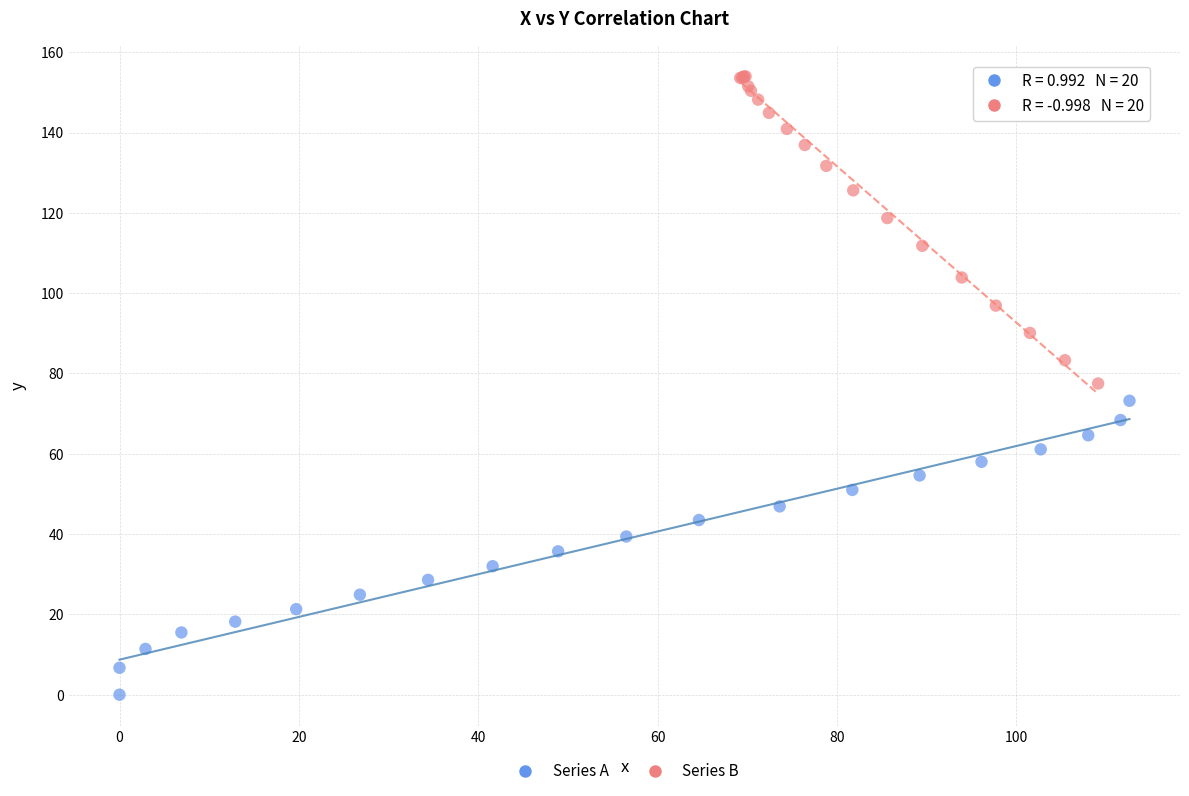

Which series has the largest Y range (max minus min)?

Series B